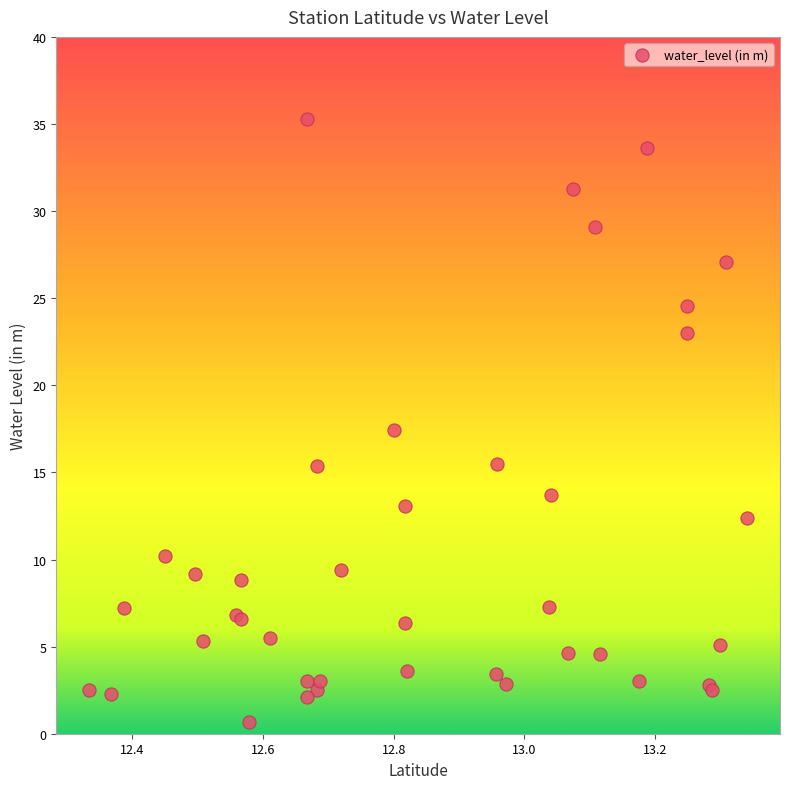

What Y value in the scatter plot is closest to 17?

17.4